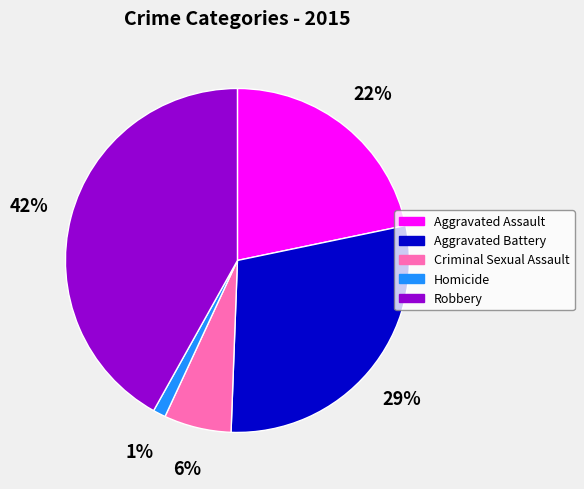

Combined, do Robbery and Aggravated Battery account for over 50%?

Yes